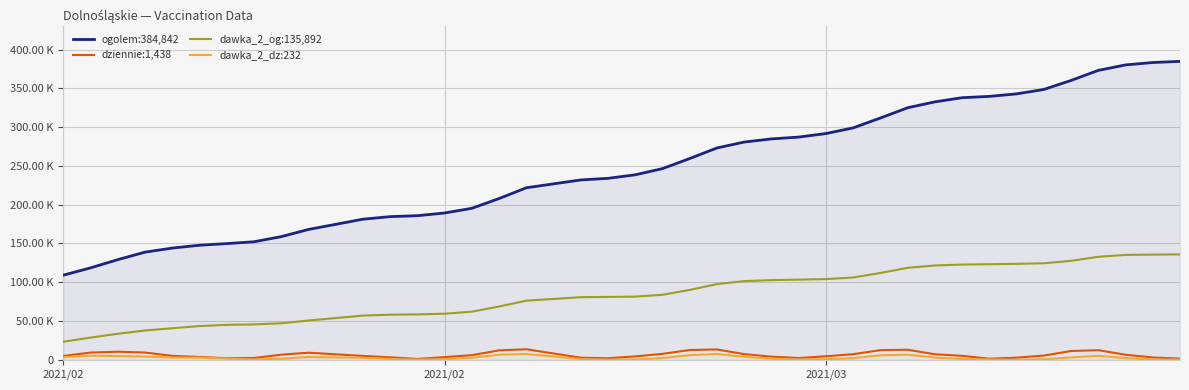

True or false: dziennie:1,438 and dawka_2_og:135,892 intersect in this chart.

False